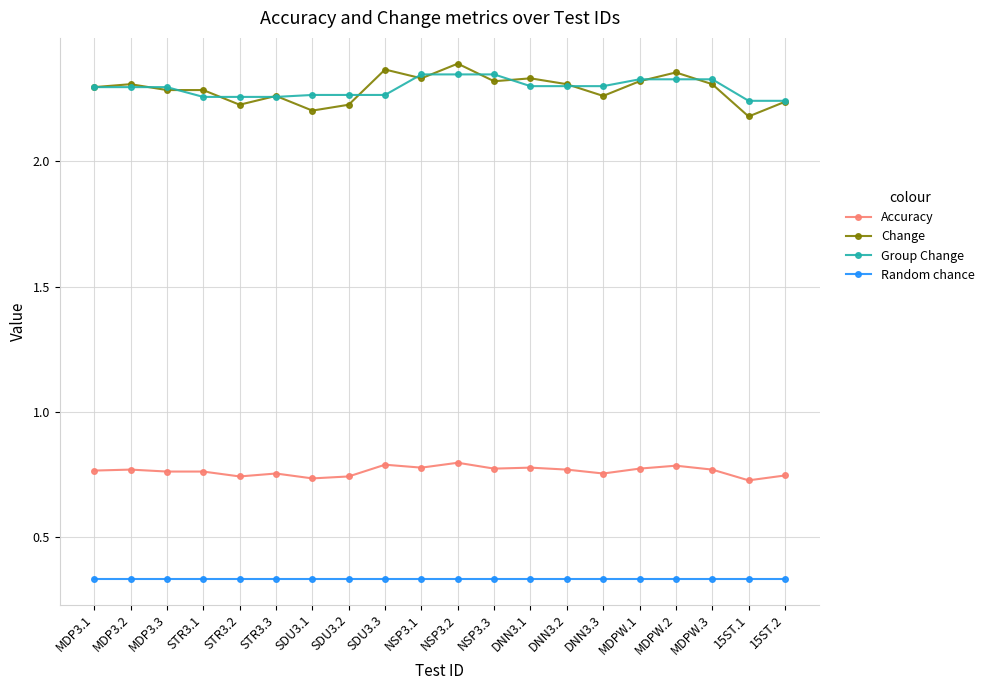

The Accuracy series shows 0.2 at MDPW.3. True or false?

False